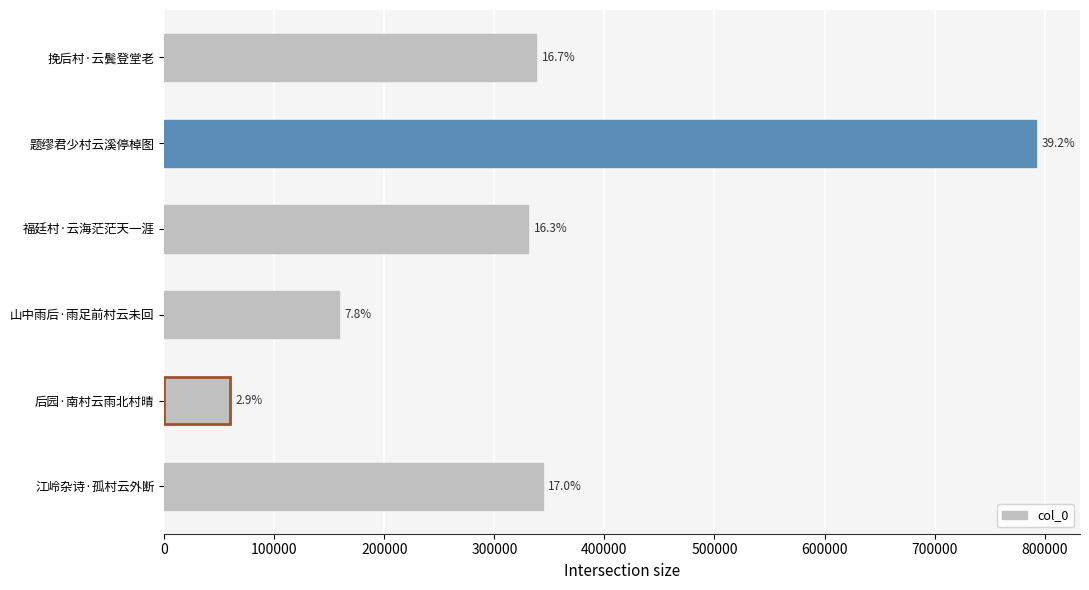

Are the bars horizontal?

Yes